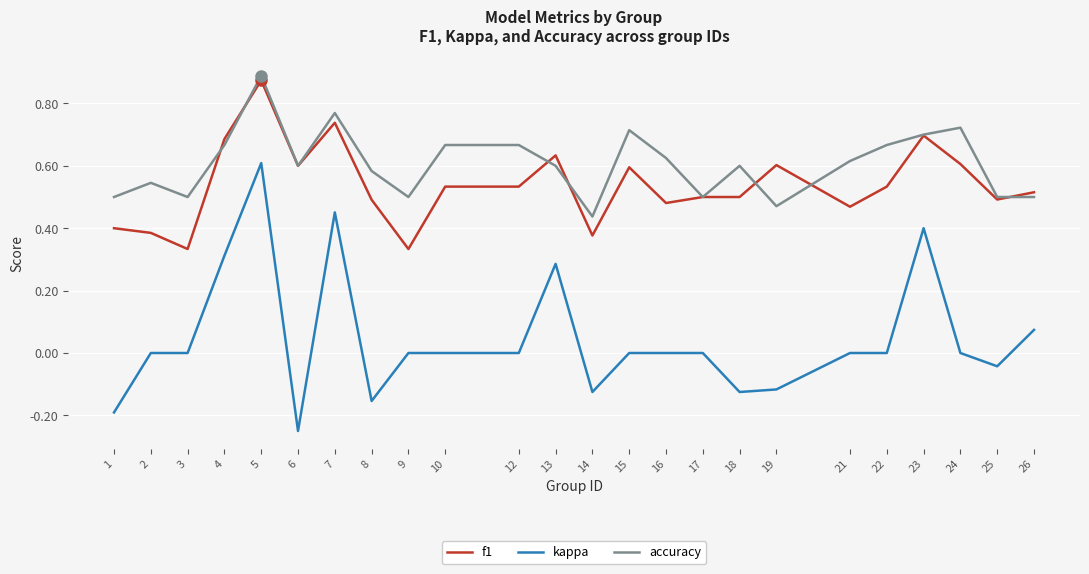

Is it true that accuracy equals 0.3 at 26?

False